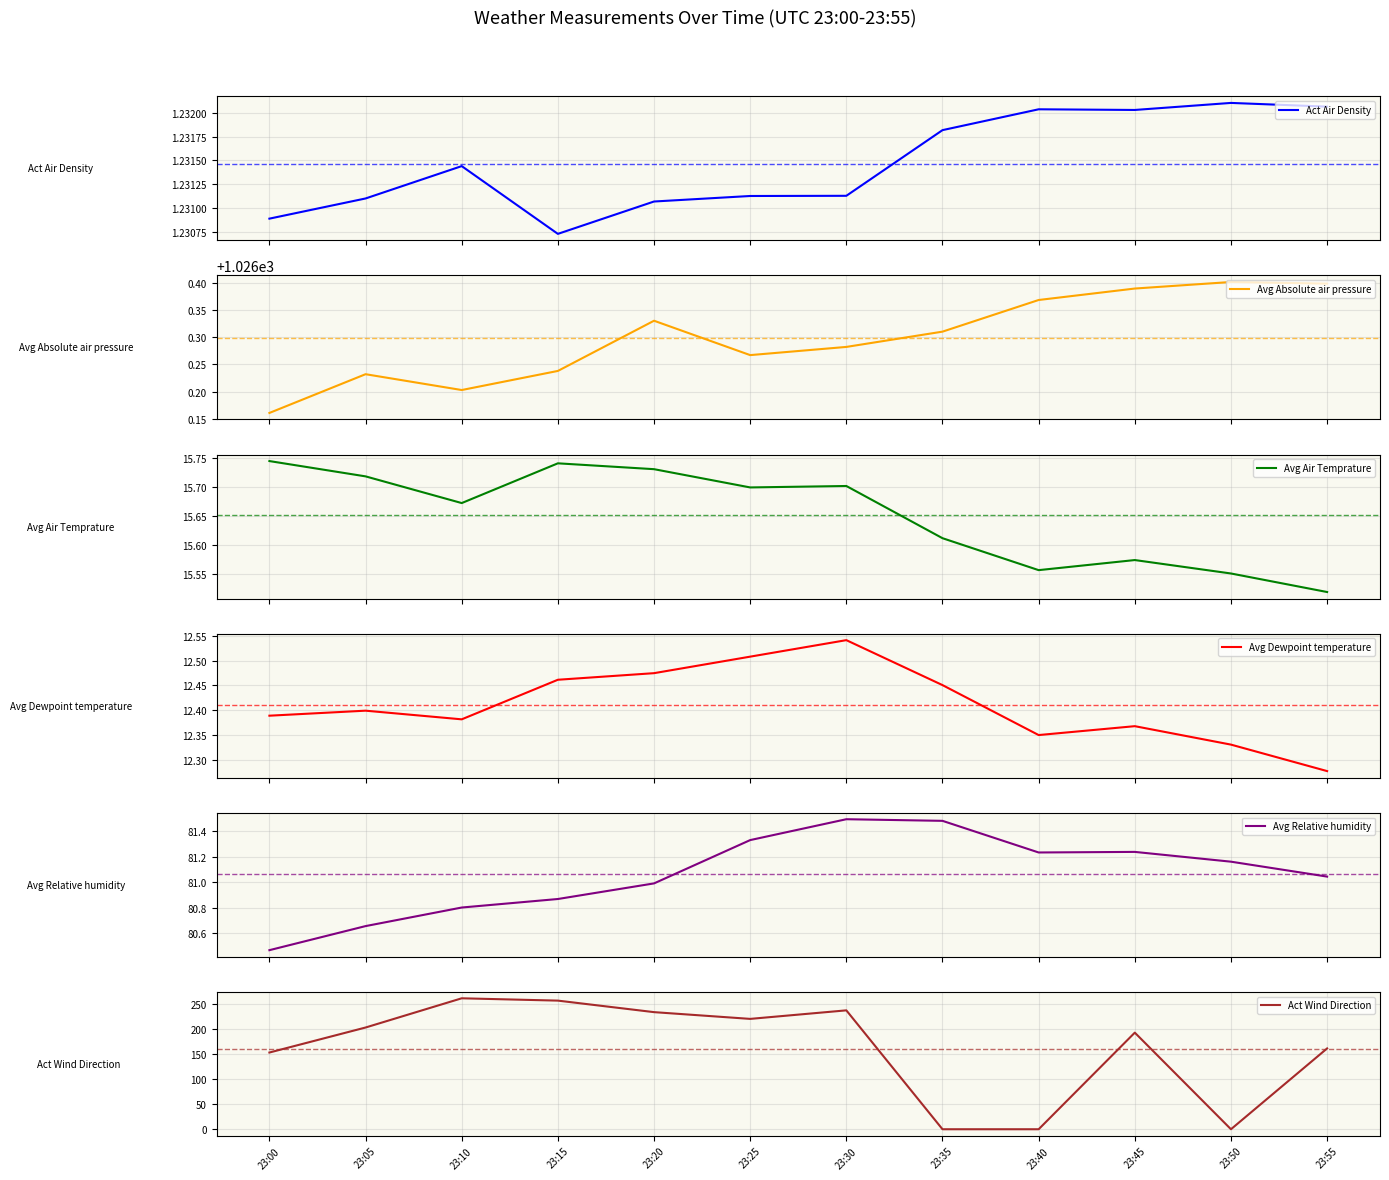

True or false: Avg Relative humidity and Act Air Density cross at least once.

False